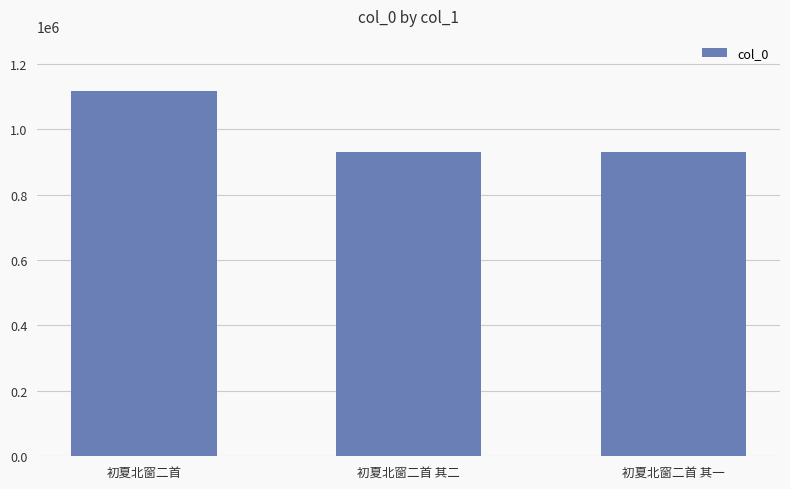

The value at 初夏北窗二首 其二 is 932010. True or false?

True